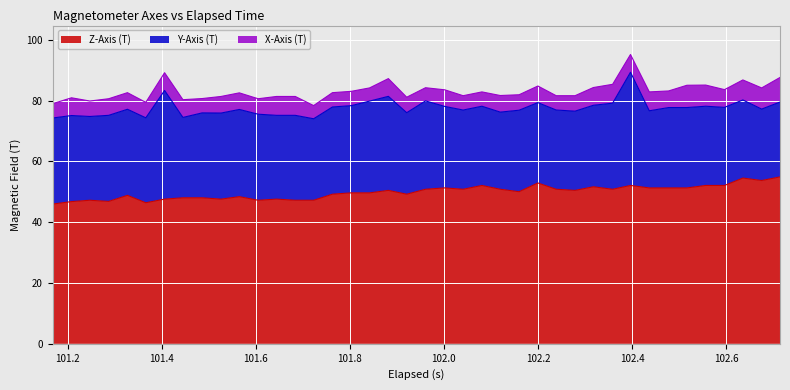

What is the highest value of the Z-Axis (T) series?

54.9